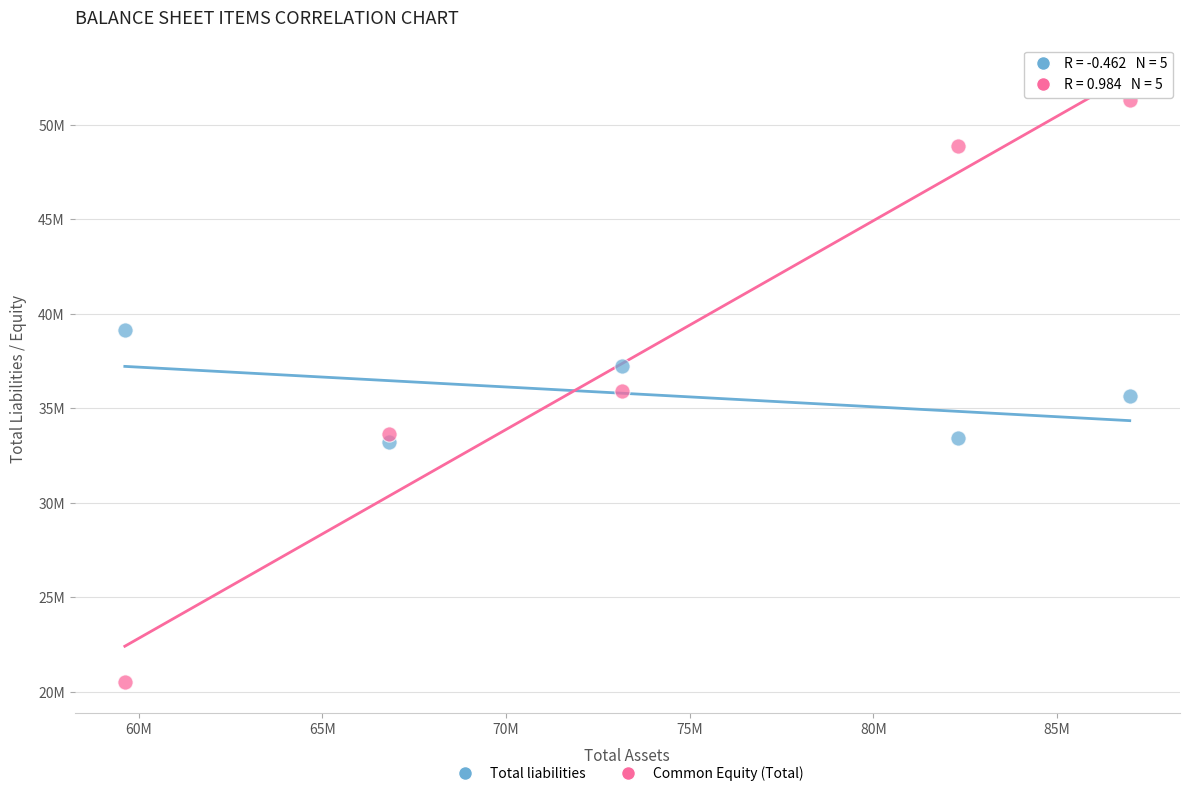

What are all the series names shown in the legend?

Total liabilities, Common Equity (Total)